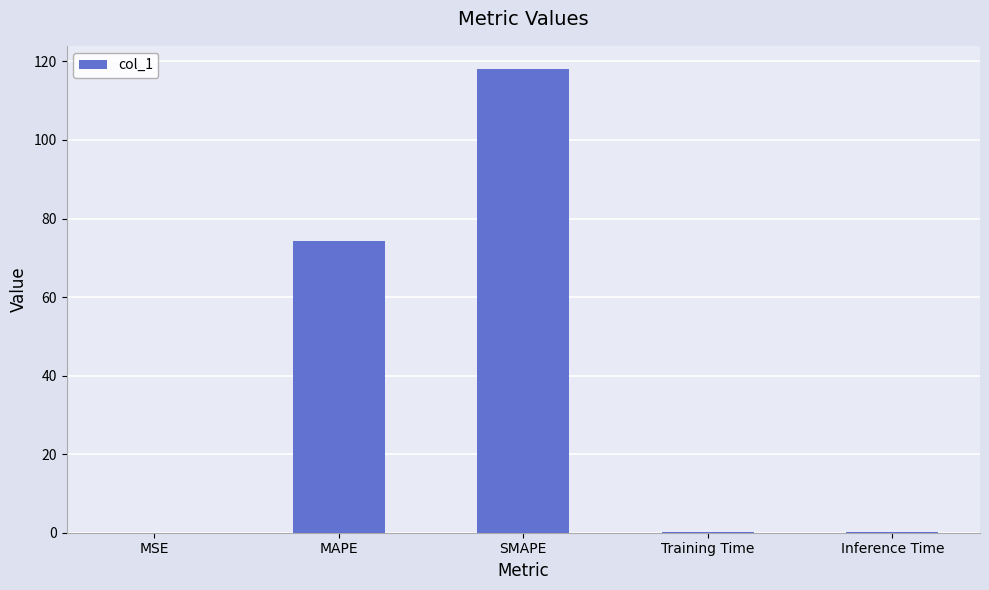

What is the sum of all values?

192.7